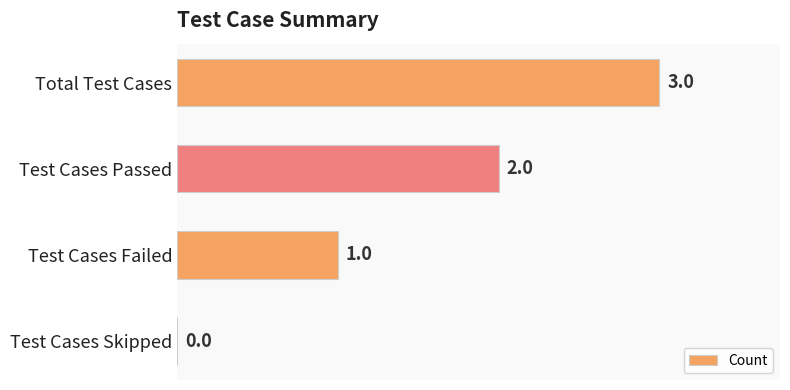

Read the value at Total Test Cases.

3